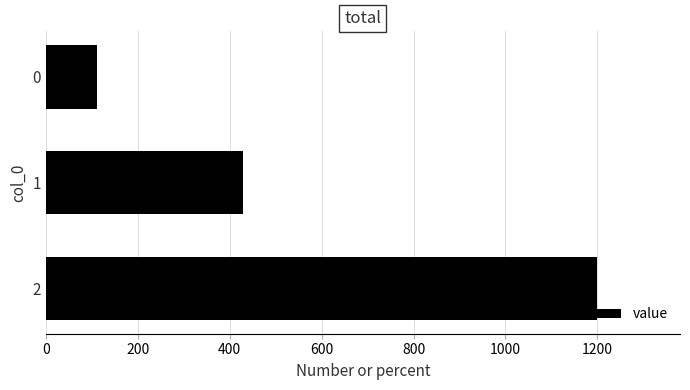

What is the greatest value displayed?

1200.0